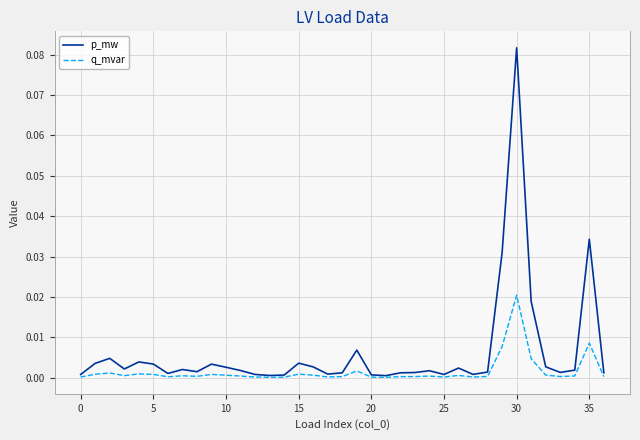

Which series has the widest spread of values?

p_mw